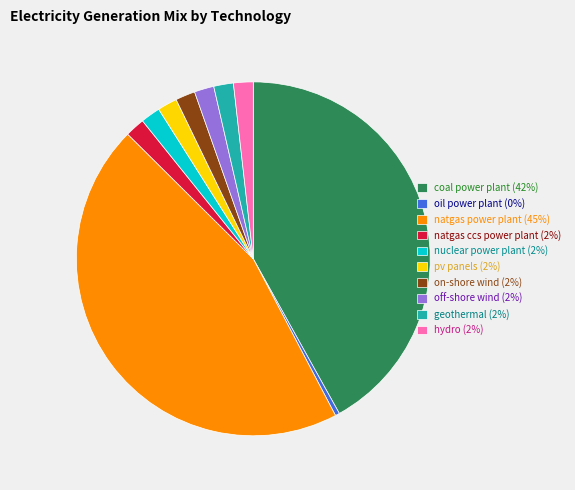

Is it true that hydro (2%) is 10% of the pie?

False